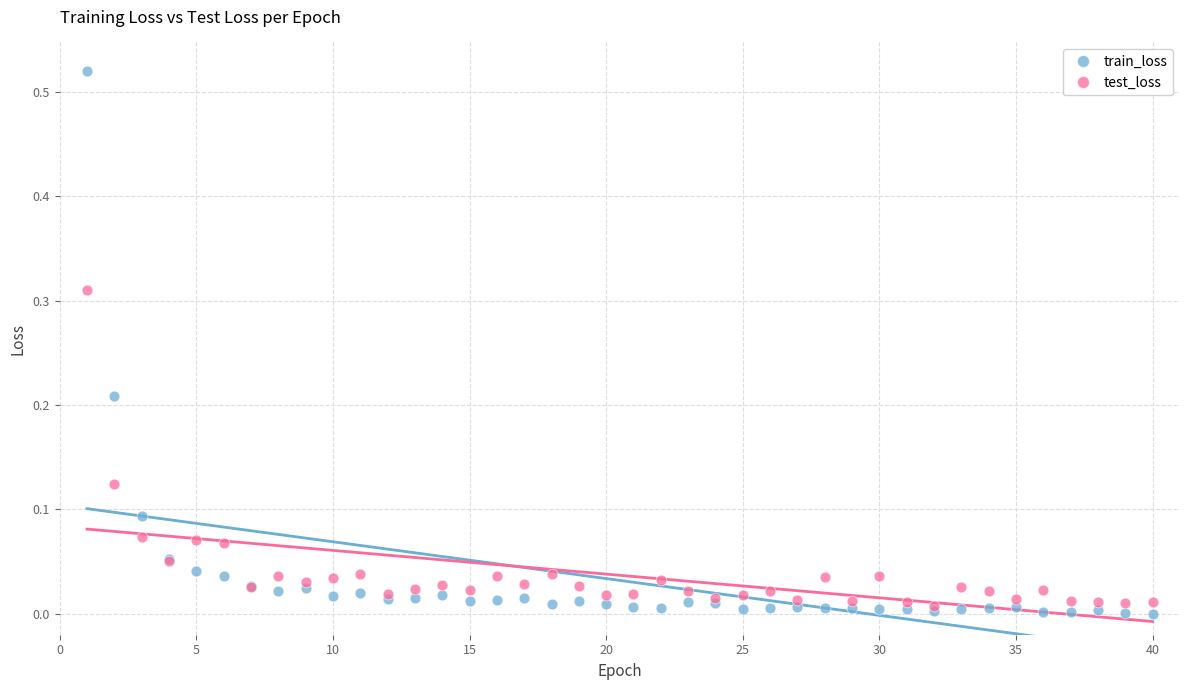

Which series contains the highest Y value?

train_loss